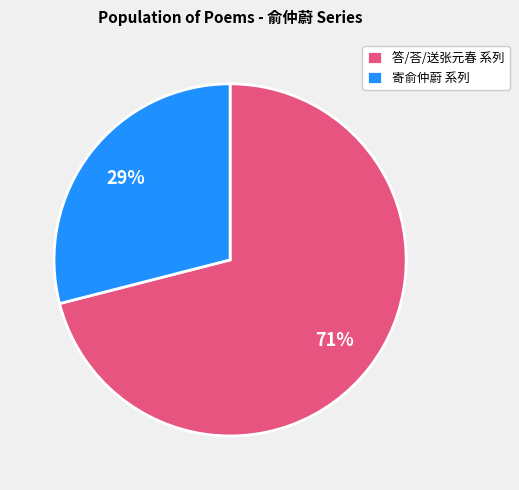

Count the number of slices in the pie.

2